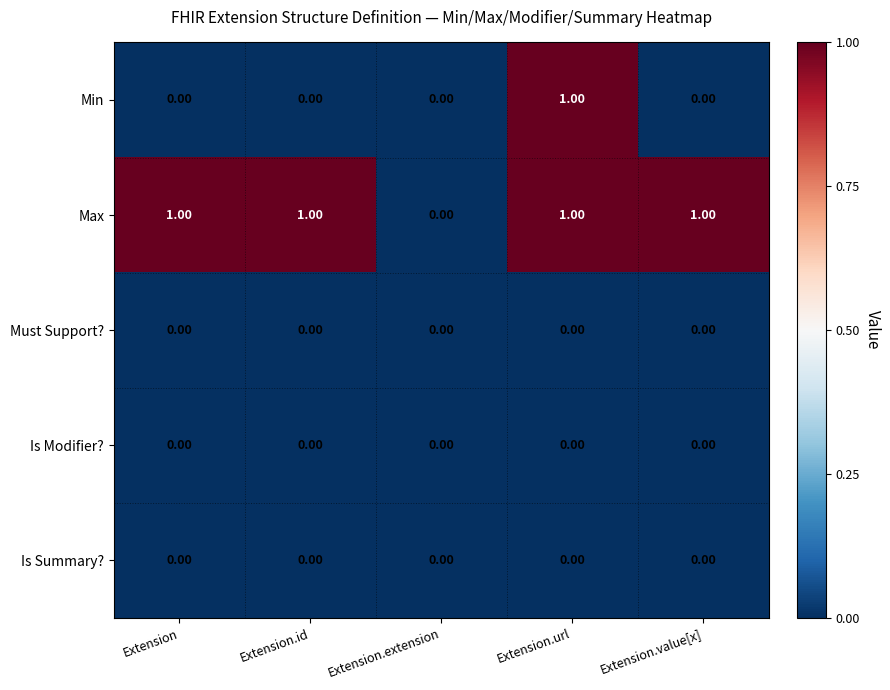

What is the difference between the highest and lowest values at Extension?

1